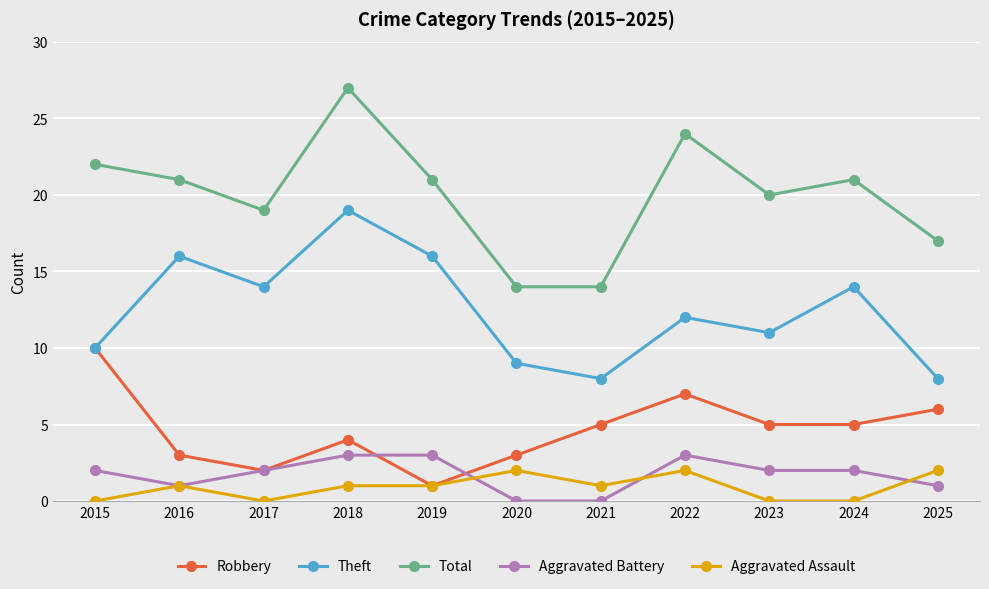

At how many categories does at least one series exceed 10?

11